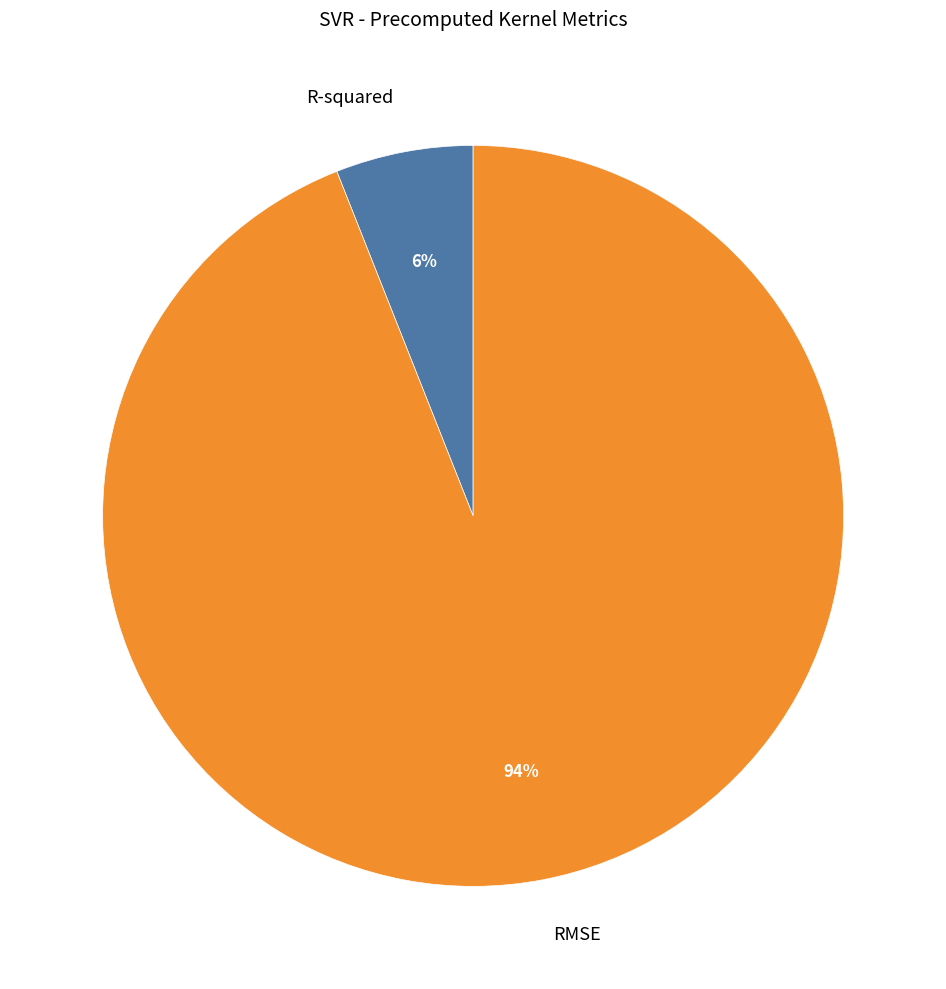

Combined, do RMSE and R-squared account for over 50%?

Yes